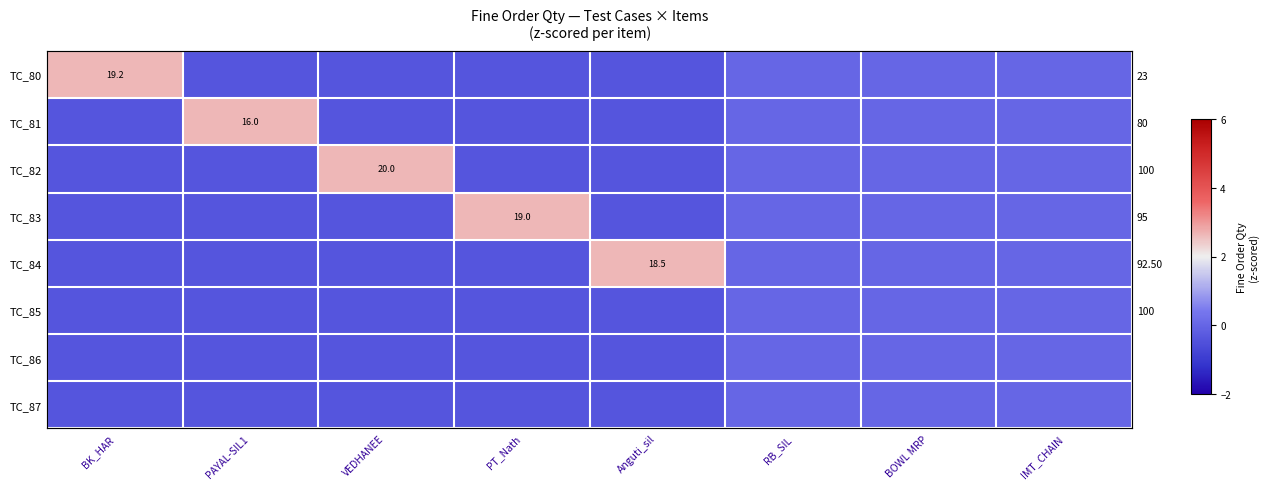

Is it true that TC_84 equals 0.0 at IMT_CHAIN?

True